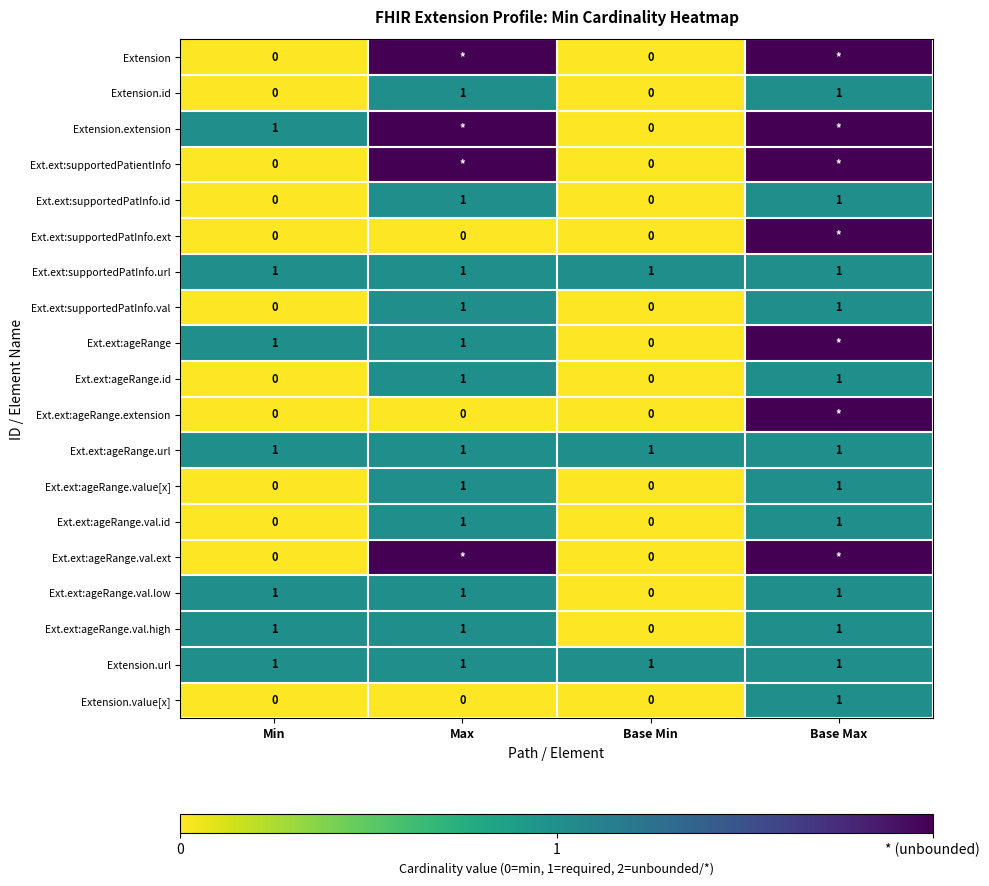

Which category has the highest value in the Extension.value[x] series?

Base Max